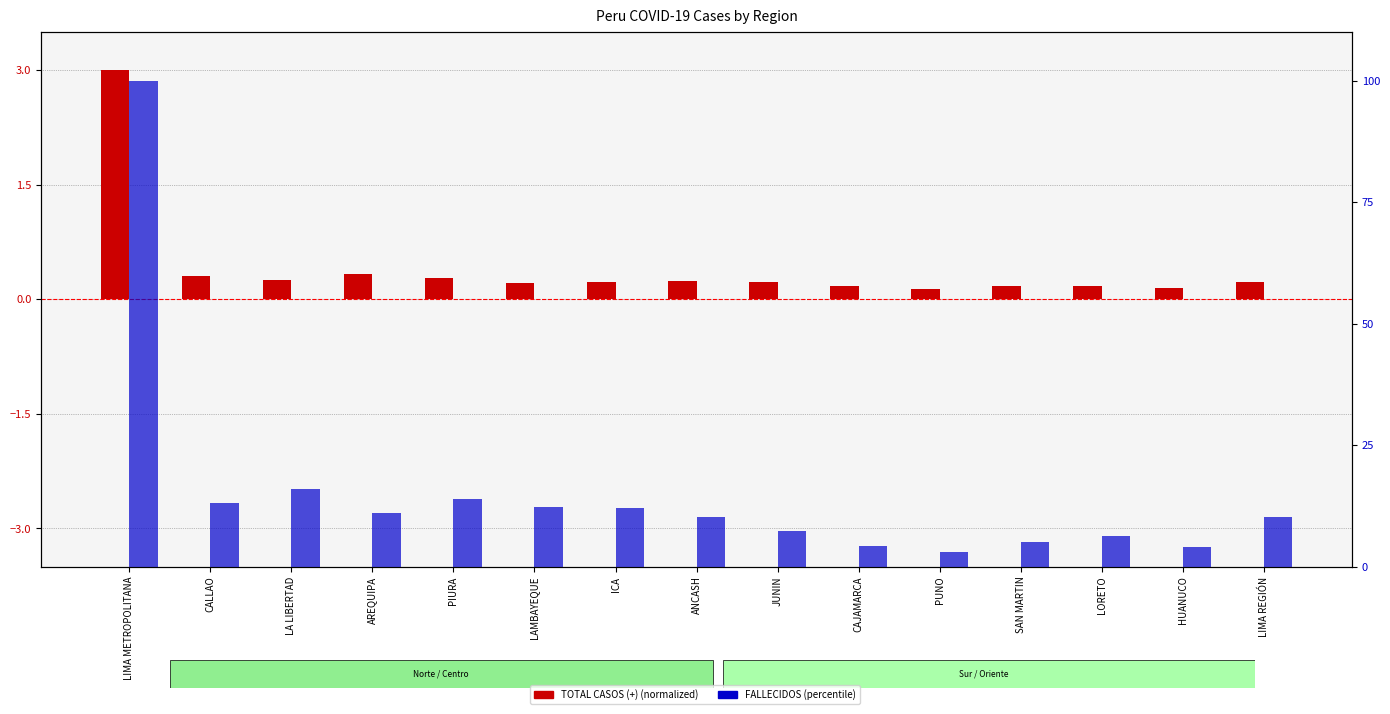

Reading left to right, what are all the values shown in this chart?

TOTAL CASOS (+): 3.0	0.3	0.2	0.3	0.3	0.2	0.2	0.2	0.2	0.2	0.1	0.2	0.2	0.1	0.2
FALLECIDOS: 100.0	13.2	16.0	10.9	13.9	12.3	12.0	10.3	7.4	4.2	2.9	5.0	6.4	4.0	10.3